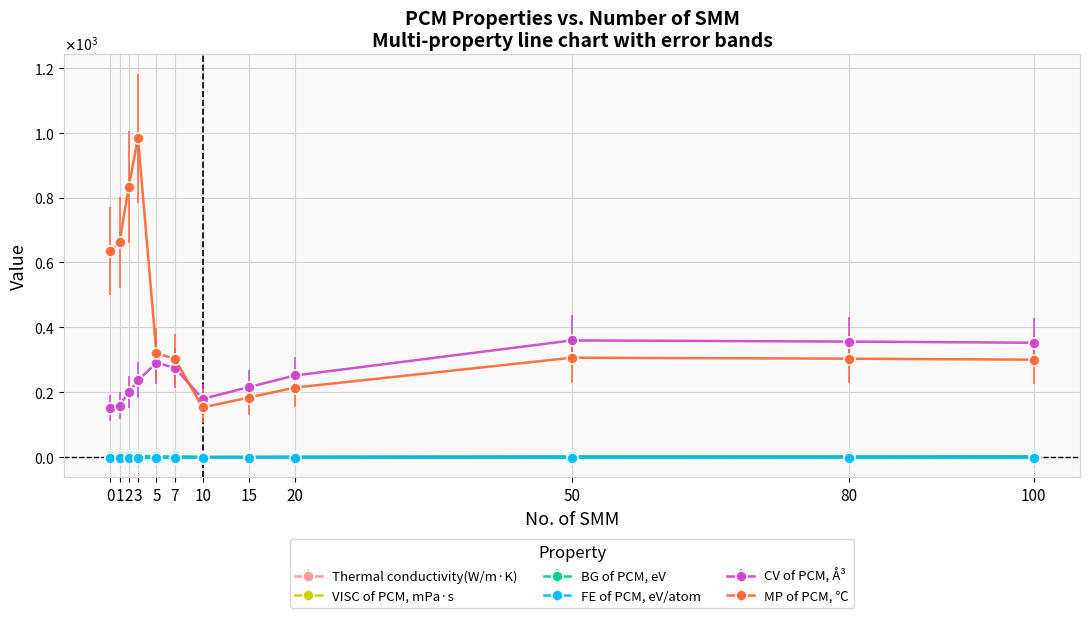

Reading left to right, extract all data points from this chart.

Thermal conductivity(W/m·K): 0.8	0.7	0.7	0.7	0.2	0.2	0.5	0.6	0.8	0.9	1.3	3.0
VISC of PCM, mPa·s: 1.0	1.0	1.3	1.5	0.1	0.1	0.1	0.1	0.1	0.1	0.1	0.1
BG of PCM, eV: 3.1	3.3	4.1	4.8	2.8	2.6	1.5	1.8	2.1	3.0	2.9	2.9
FE of PCM, eV/atom: -1.4	-1.4	-1.8	-2.1	-1.3	-1.3	-0.7	-0.8	-1.0	-1.4	-1.3	-1.3
CV of PCM, Å³: 153.1	159.4	200.8	236.9	290.9	275.6	180.0	216.0	252.0	360.0	356.4	352.8
MP of PCM, ℃: 635.3	661.7	833.2	983.1	320.1	303.3	153.4	184.1	214.8	306.8	303.7	300.7